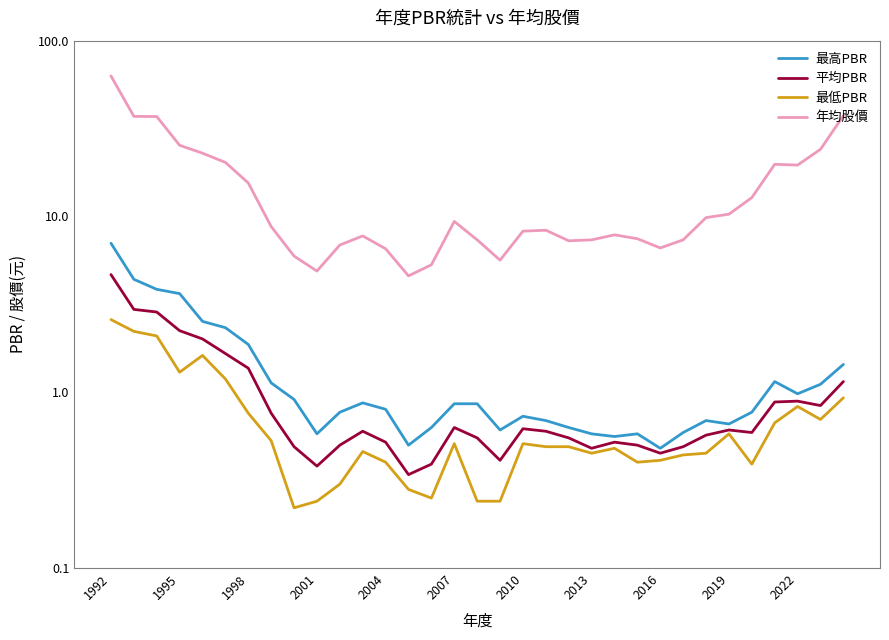

True or false: 年均股價 has more than 2 interior local peaks.

True